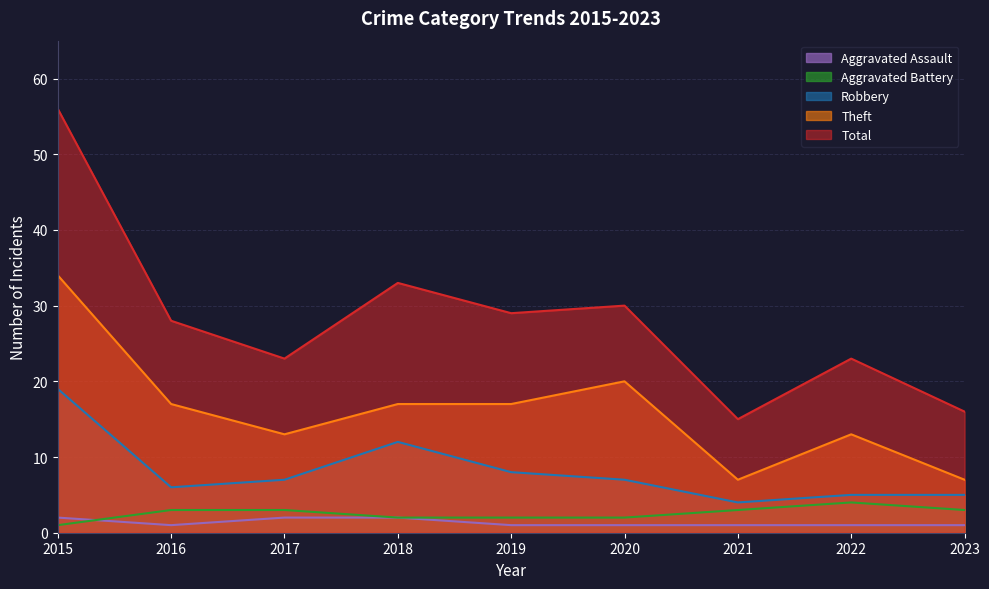

The Robbery series shows 17 at 2018. True or false?

False